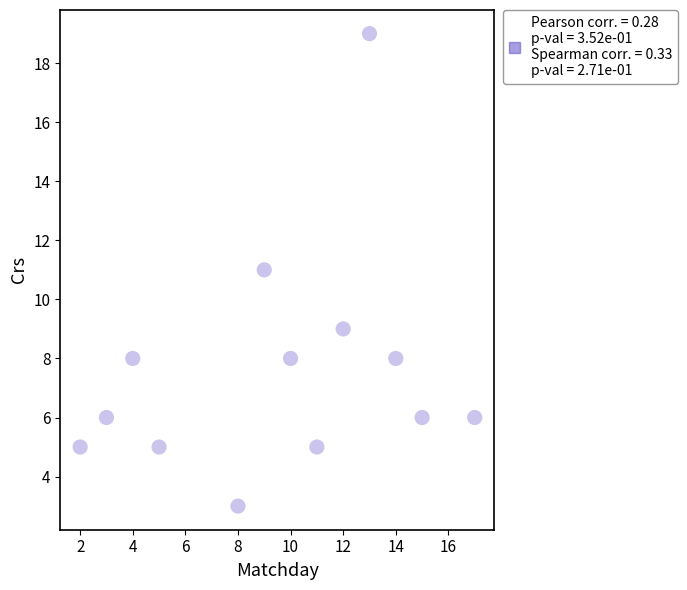

What is the range of Y values (max minus min)?

16